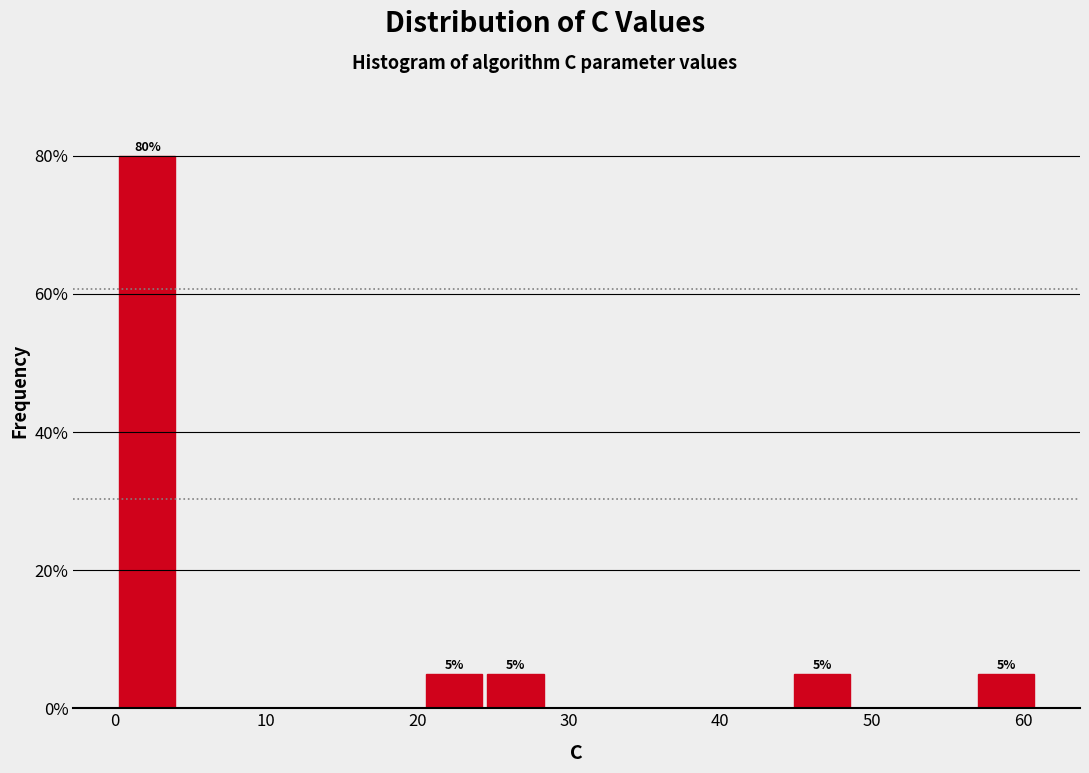

Over which range of the x-axis is the bar tallest?

0 to 4